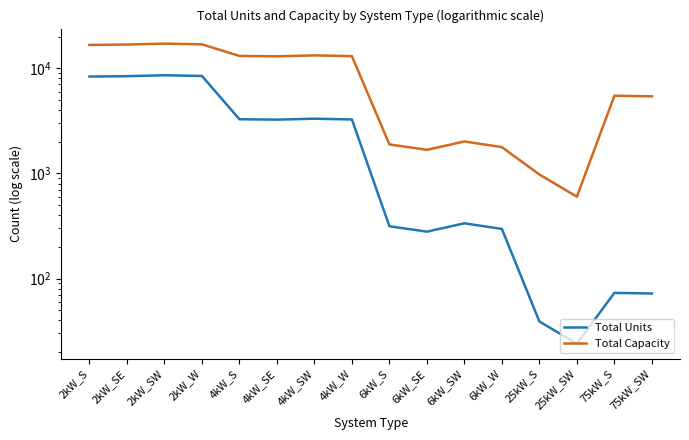

What is the label of the 4th point from the right?

25kW_S